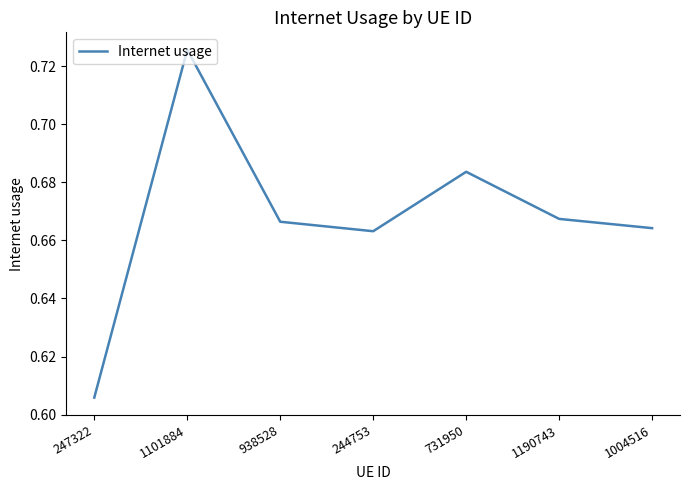

Is it true that the value at 1004516 is 1.1?

False